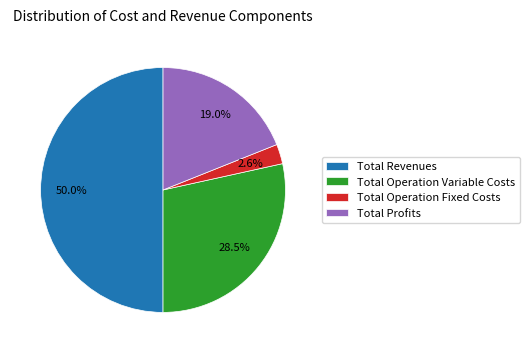

Rank the categories by value from lowest to highest.

Total Operation Fixed Costs, Total Profits, Total Operation Variable Costs, Total Revenues